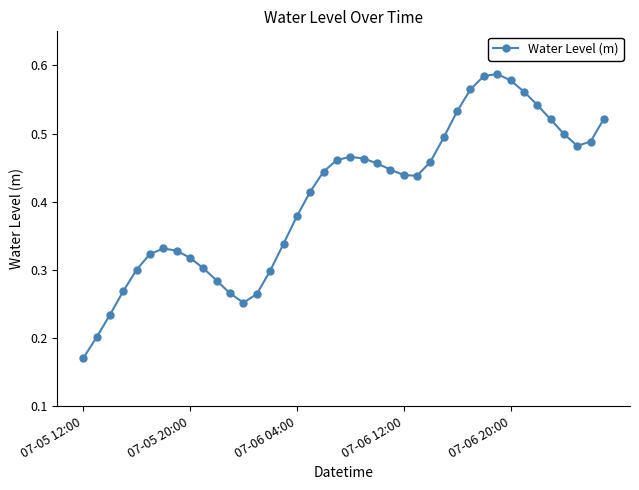

How many values are between 0 and 1?

40